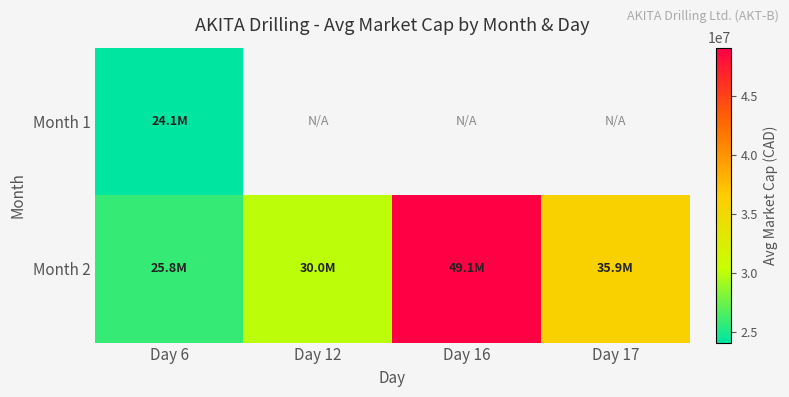

Which series changed the most between Day 12 and Day 16?

Month 2